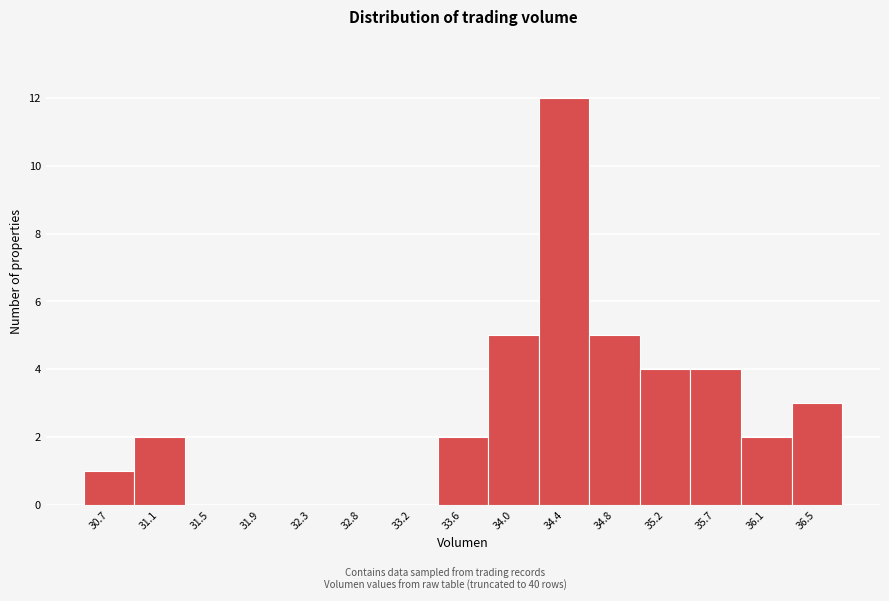

Reading right to left, list all the values displayed in this chart.

36.5=3	36.1=2	35.7=4	35.2=4	34.8=5	34.4=12	34.0=5	33.6=2	33.2=0	32.8=0	32.3=0	31.9=0	31.5=0	31.1=2	30.7=1